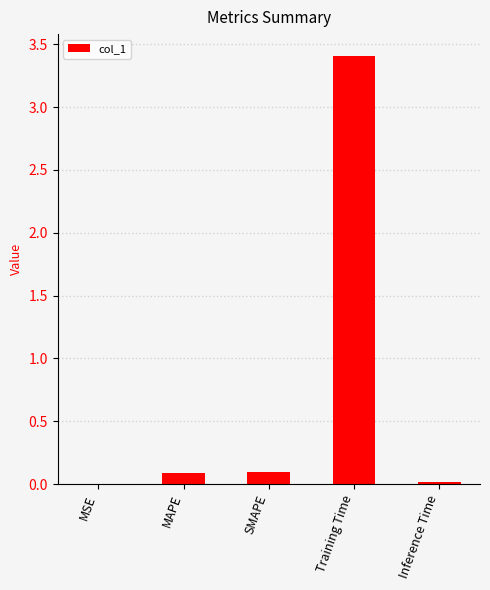

What is the change in value from MSE to SMAPE?

+0.1